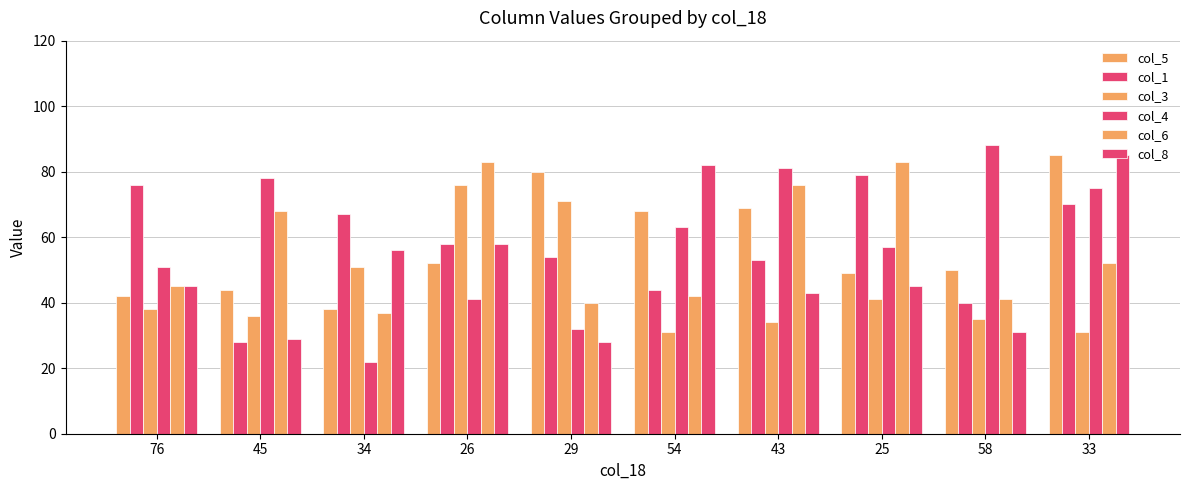

Which series has the largest range (max minus min)?

col_4